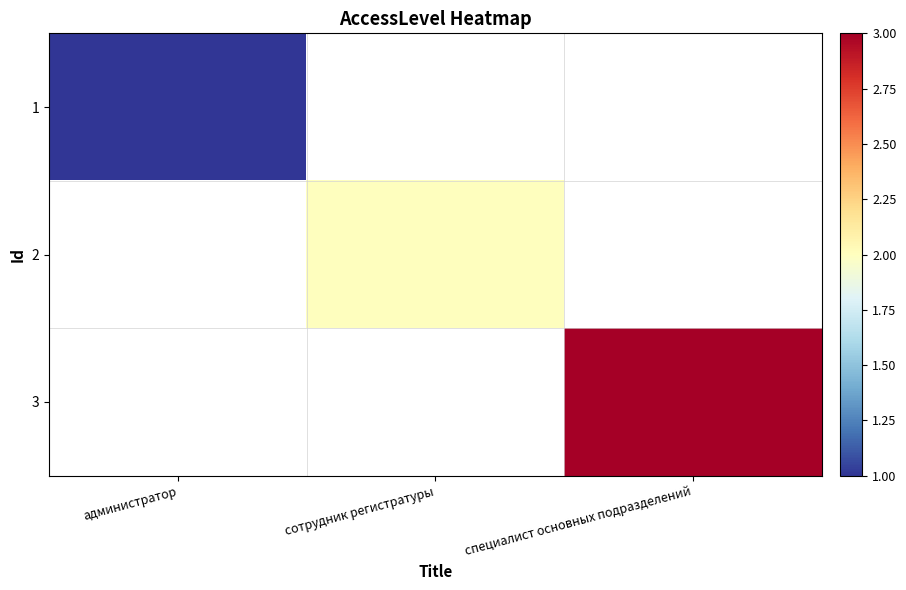

What is the maximum value for 1?

1.0